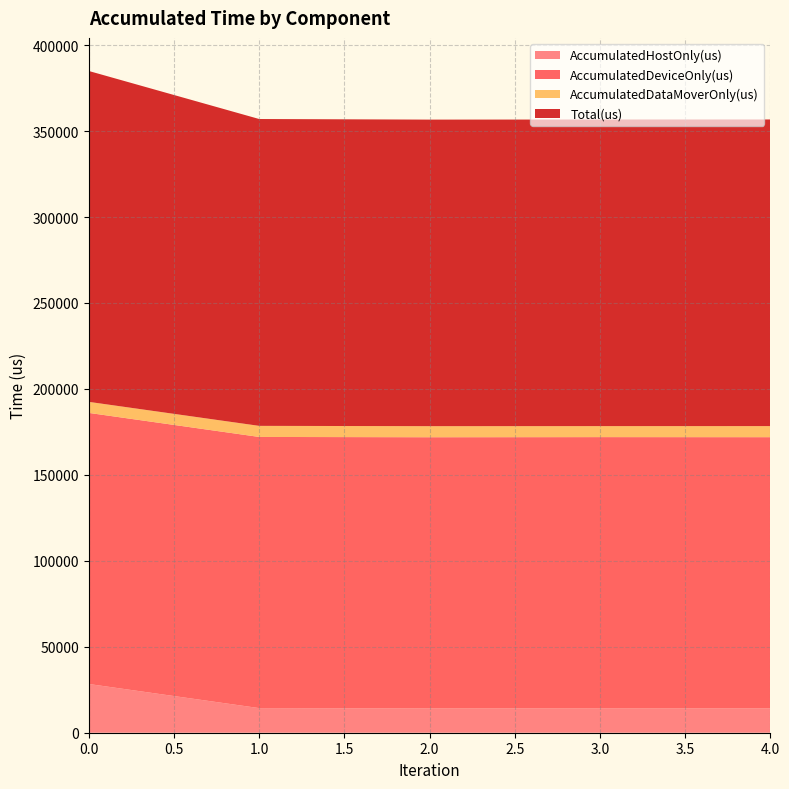

Reading left to right, transcribe all the data shown in this chart.

AccumulatedHostOnly(us): 28351.4	14324.1	14135.7	14251.4	14170.8
AccumulatedDeviceOnly(us): 157698.2	157734.5	157750.6	157707.3	157748.4
AccumulatedDataMoverOnly(us): 6426.3	6447.4	6444.7	6402.3	6451.8
Total(us): 192476.0	178506.0	178331.0	178361.0	178371.0